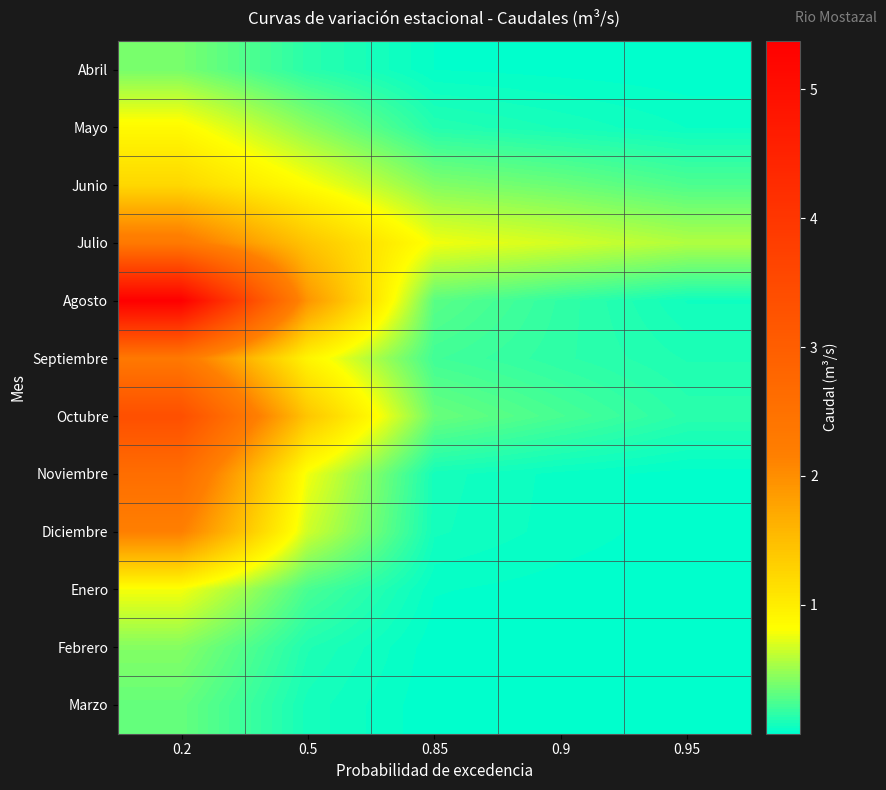

Reading left to right, list all the values displayed in this chart.

Abril: 0.2=0.4	0.5=0.1	0.85=0.0	0.9=0.0	0.95=0.0
Mayo: 0.2=0.9	0.5=0.5	0.85=0.1	0.9=0.1	0.95=0.0
Junio: 0.2=1.2	0.5=0.8	0.85=0.4	0.9=0.3	0.95=0.3
Julio: 0.2=2.3	0.5=1.4	0.85=0.8	0.9=0.7	0.95=0.6
Agosto: 0.2=5.4	0.5=1.9	0.85=0.3	0.9=0.2	0.95=0.1
Septiembre: 0.2=2.3	0.5=0.9	0.85=0.2	0.9=0.2	0.95=0.1
Octubre: 0.2=3.4	0.5=1.4	0.85=0.3	0.9=0.2	0.95=0.1
Noviembre: 0.2=2.6	0.5=0.8	0.85=0.1	0.9=0.0	0.95=0.0
Diciembre: 0.2=2.2	0.5=0.7	0.85=0.1	0.9=0.0	0.95=0.0
Enero: 0.2=0.8	0.5=0.2	0.85=0.0	0.9=0.0	0.95=0.0
Febrero: 0.2=0.4	0.5=0.1	0.85=0.0	0.9=0.0	0.95=0.0
Marzo: 0.2=0.3	0.5=0.1	0.85=0.0	0.9=0.0	0.95=0.0